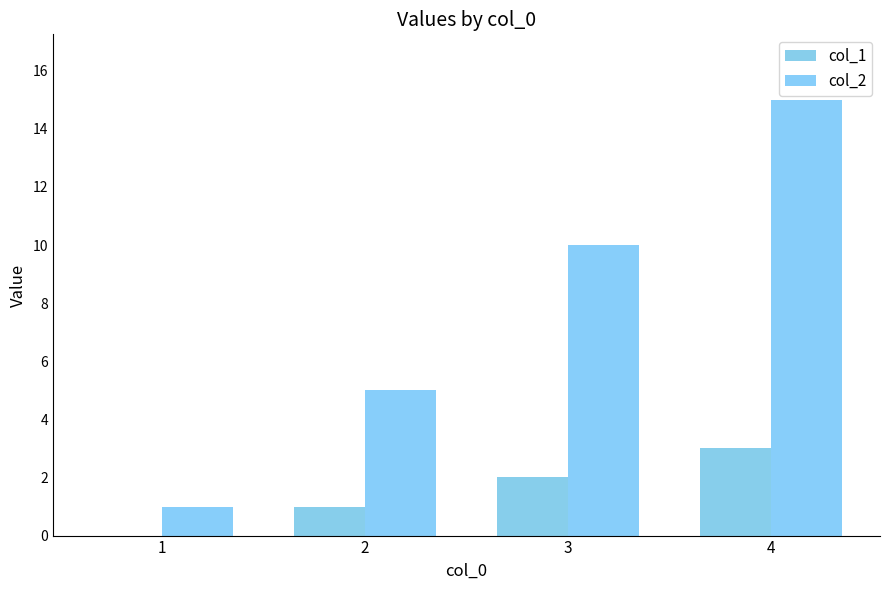

At which label does col_2 first exceed 10?

4